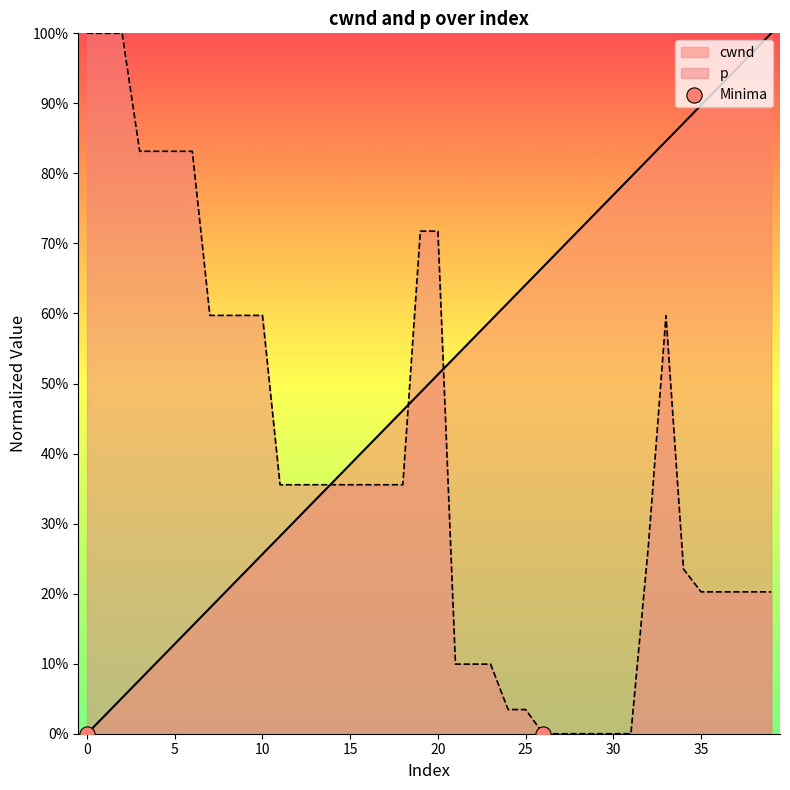

At how many categories does at least one series exceed 0?

40